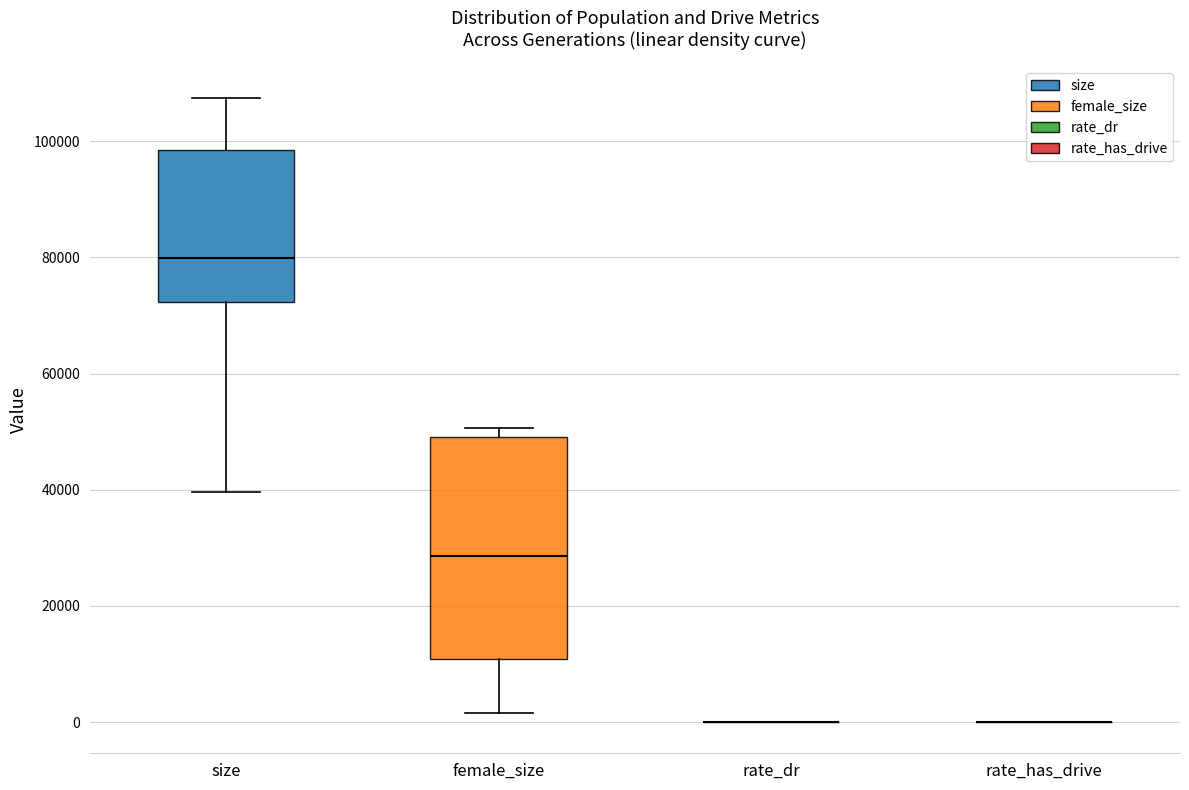

Which box is the tallest, from its lower edge to its upper edge?

female_size